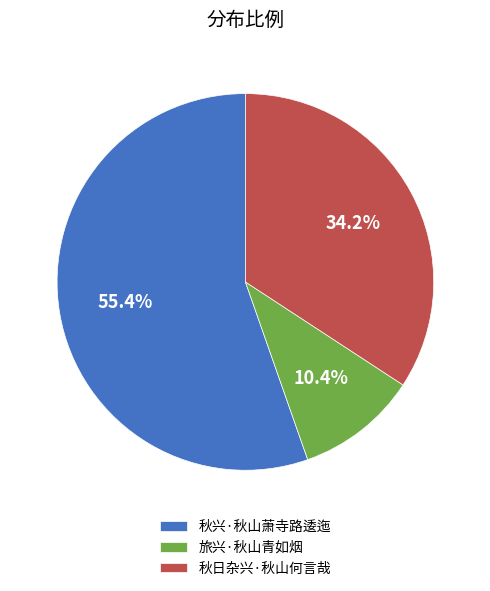

Is there a majority slice in this chart?

Yes